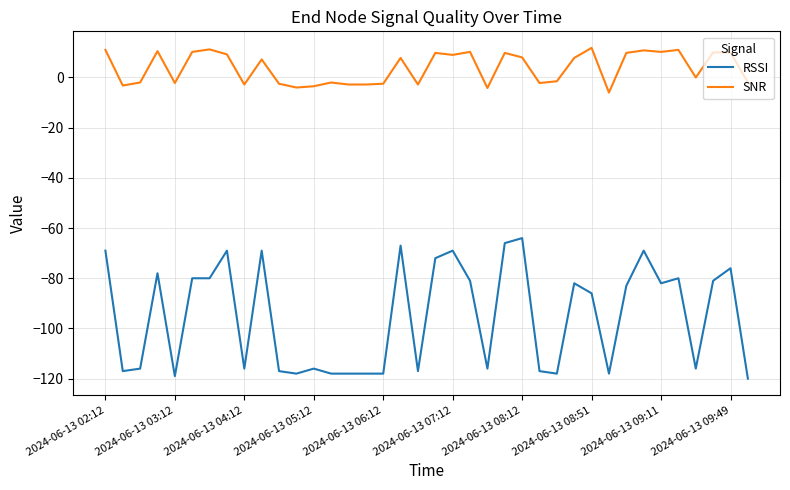

Which series has the largest total across all categories?

SNR